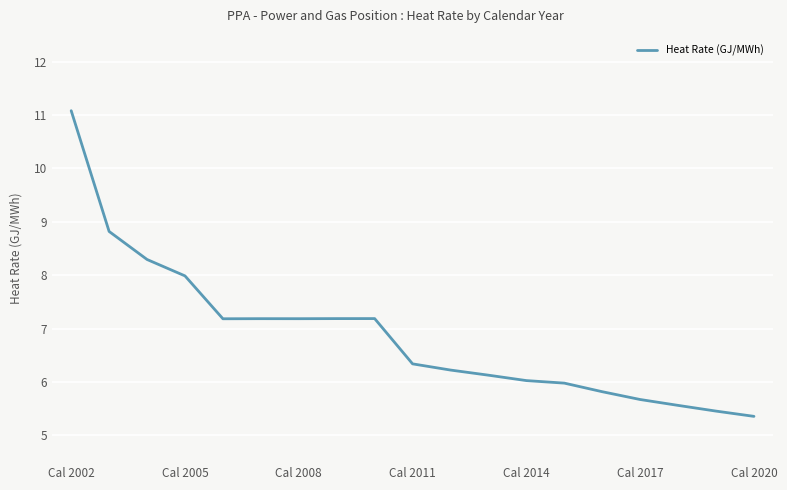

What is the greatest value displayed?

11.1